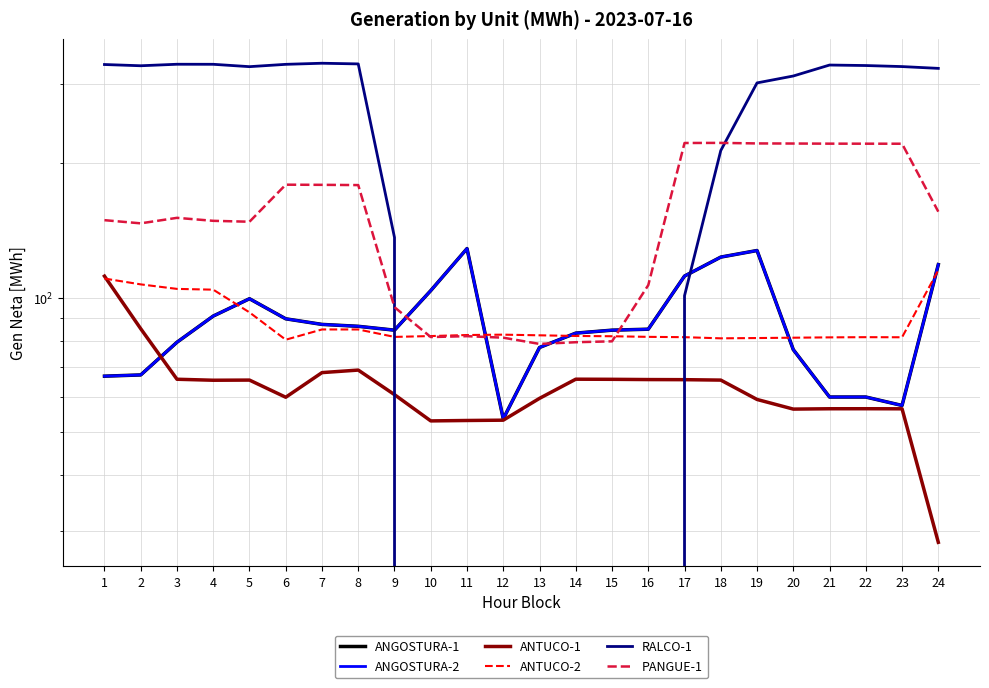

Which series changed the most between 3 and 23?

PANGUE-1